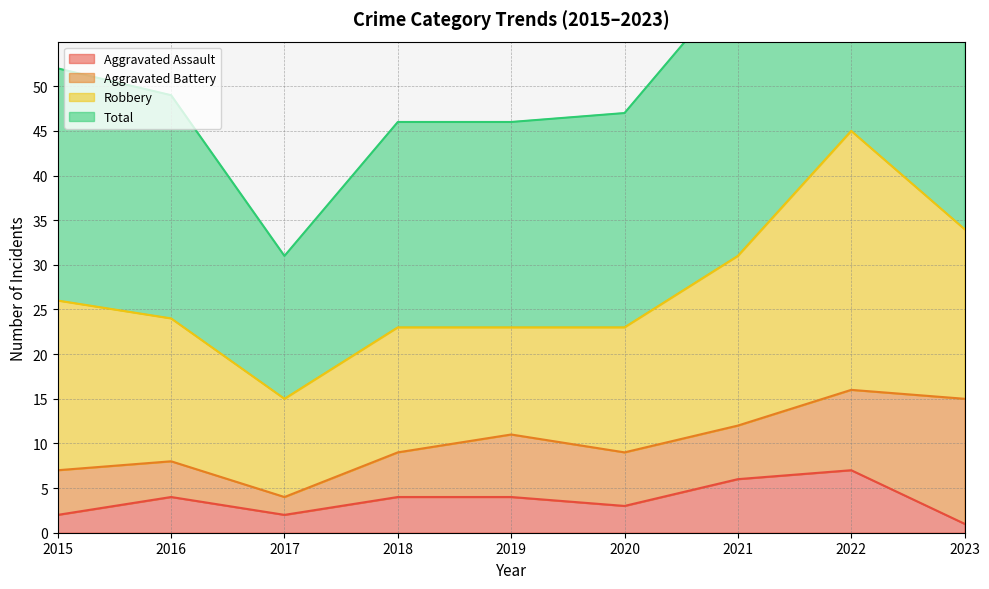

The Aggravated Assault series shows 4 at 2018. True or false?

True